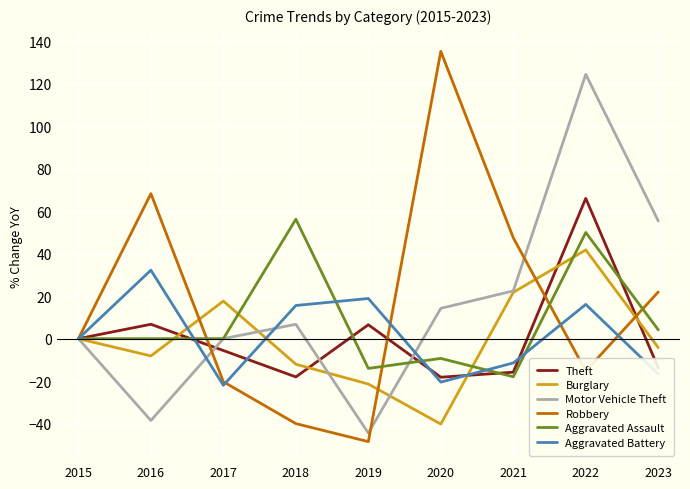

After their last crossing, which series has the higher values: Motor Vehicle Theft or Robbery?

Motor Vehicle Theft